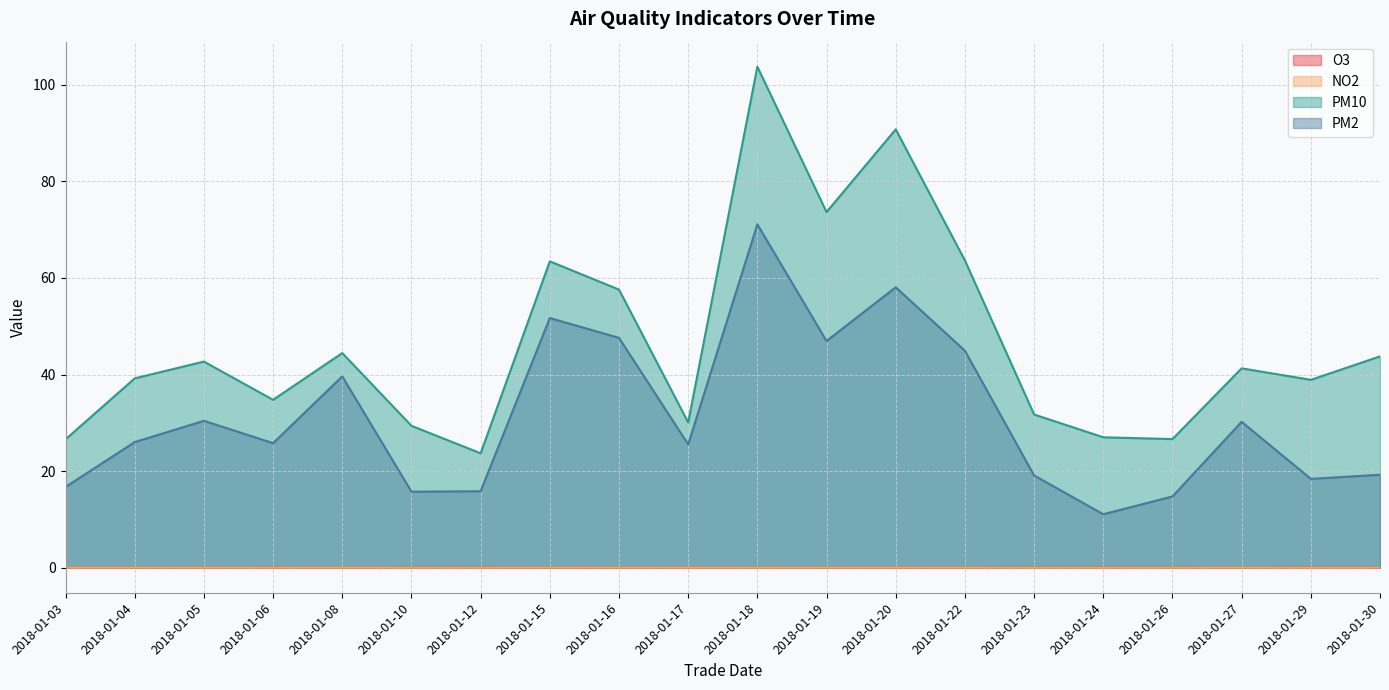

Reading left to right, extract all data points from this chart.

O3: 0.0	0.0	0.0	0.0	0.0	0.0	0.0	0.0	0.0	0.0	0.0	0.0	0.0	0.0	0.0	0.0	0.0	0.0	0.0	0.0
NO2: 0.0	0.0	0.0	0.0	0.0	0.0	0.0	0.0	0.0	0.0	0.0	0.0	0.0	0.0	0.0	0.0	0.0	0.0	0.0	0.0
PM10: 26.6	39.2	42.7	34.8	44.4	29.4	23.7	63.4	57.6	30.1	103.7	73.6	90.8	63.6	31.7	27.0	26.6	41.3	38.9	43.7
PM2: 16.7	26.0	30.4	25.8	39.6	15.7	15.8	51.7	47.6	25.5	71.1	46.9	58.1	44.9	19.1	11.1	14.7	30.2	18.4	19.2